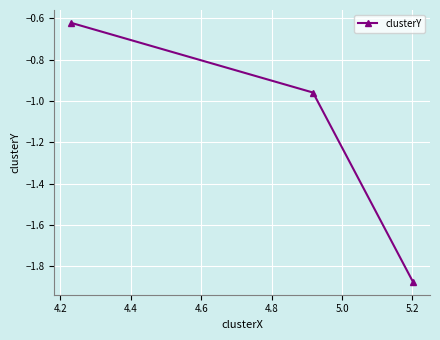

What is the average value?

-1.2